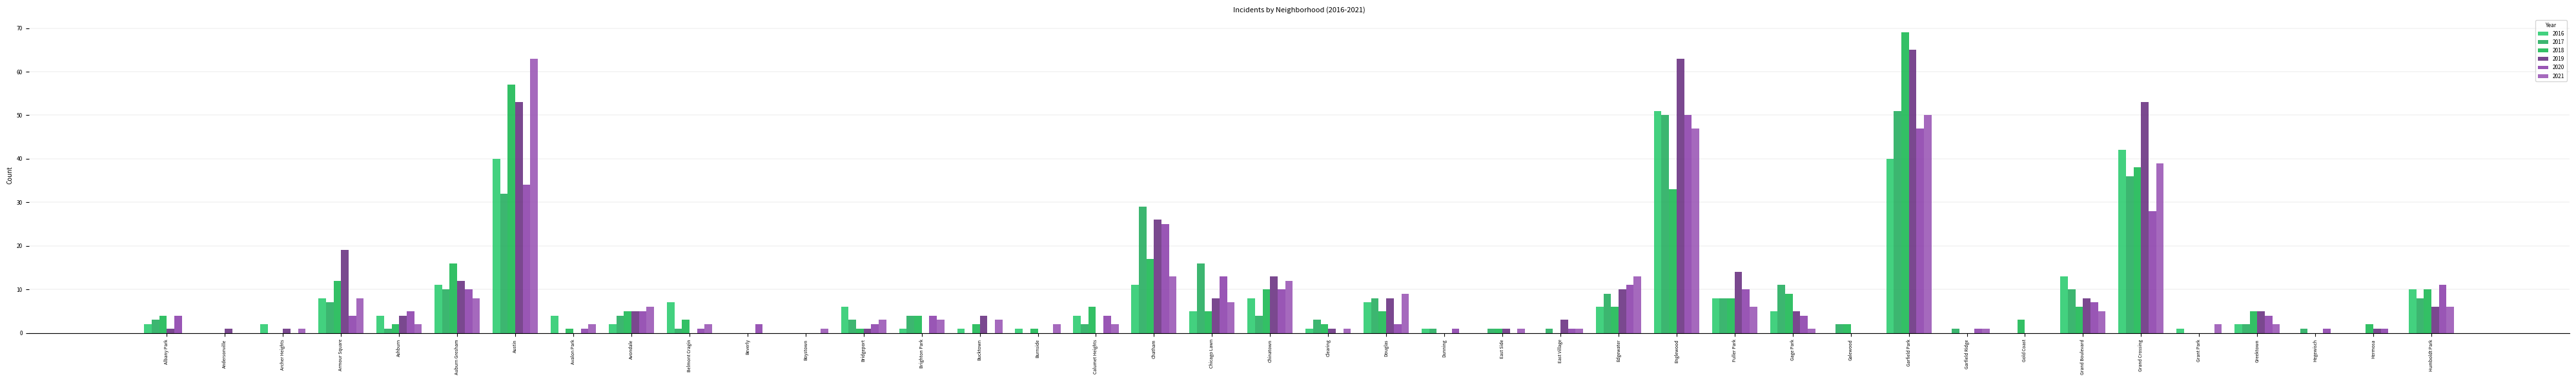

What is the maximum value for 2020?

50